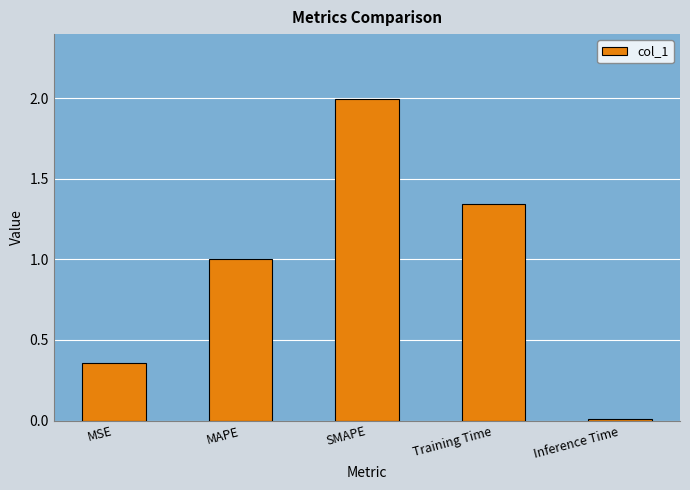

List the labels in order of value, largest first.

SMAPE, Training Time, MAPE, MSE, Inference Time